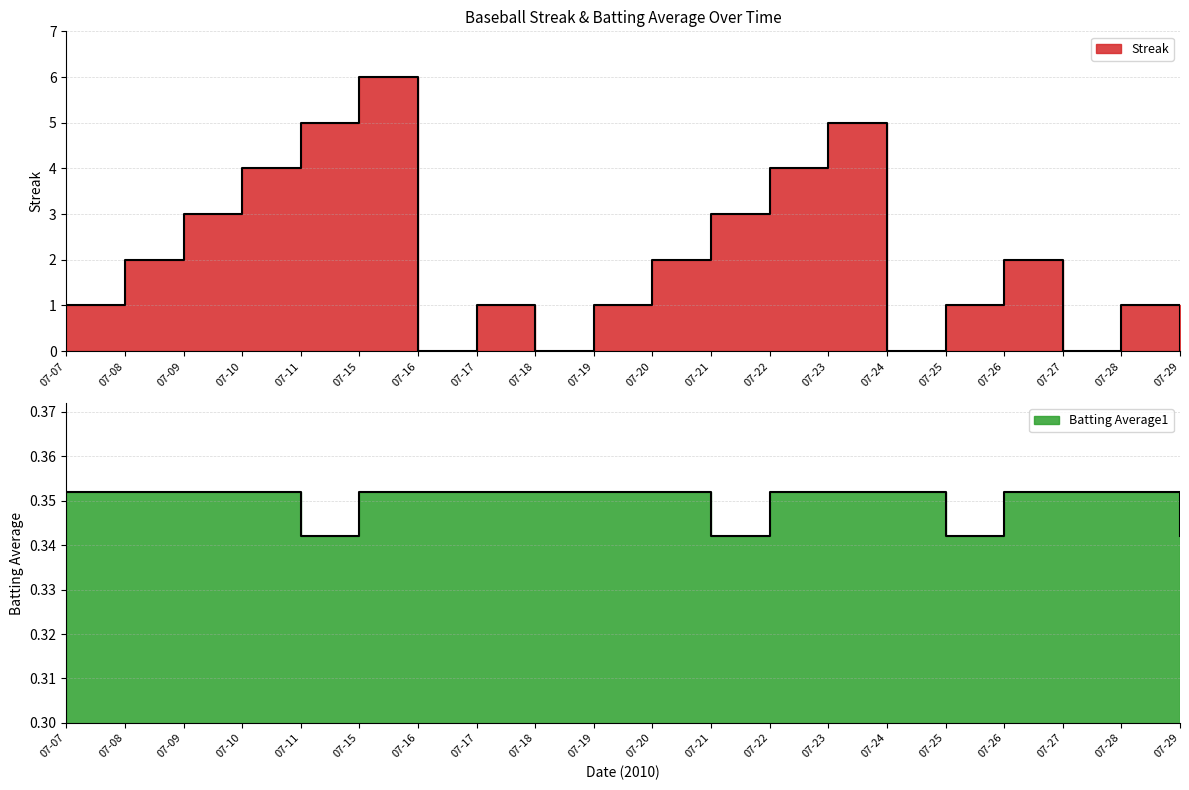

How many values in the Streak series exceed 2?

7